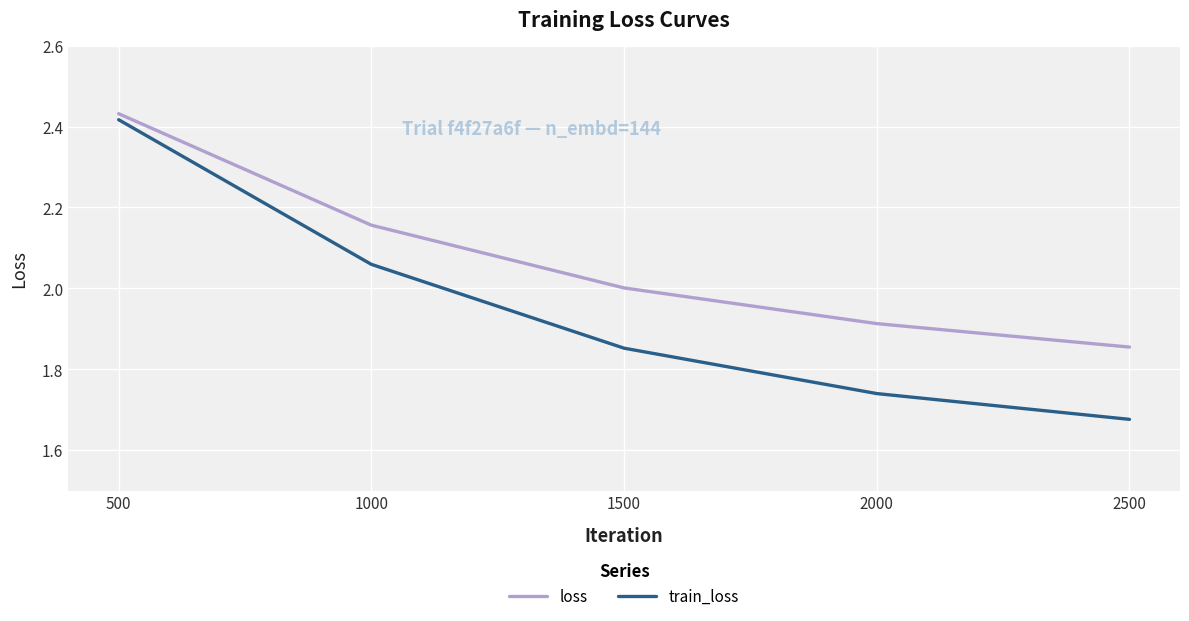

Rank the categories by loss value from highest to lowest.

500, 1000, 1500, 2000, 2500